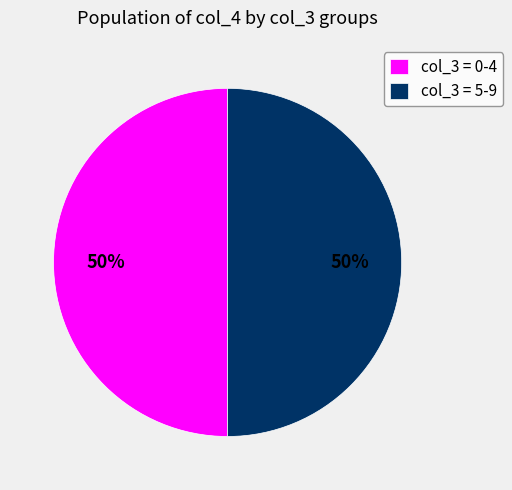

What percentage is the col_3 = 5-9 slice, to the nearest percent?

50%